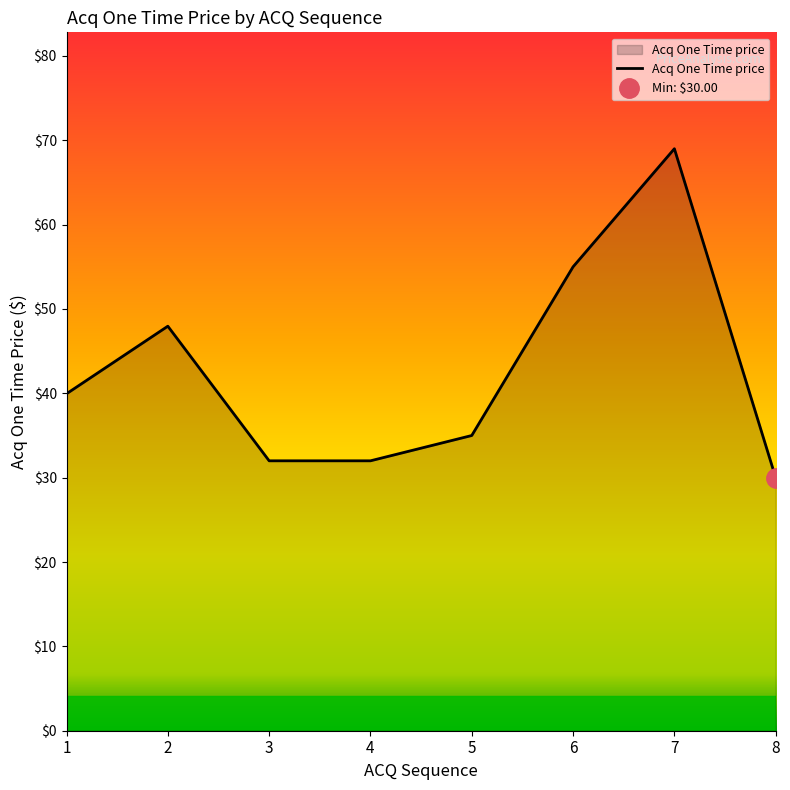

What is the value of the 2nd point from the left?

48.0